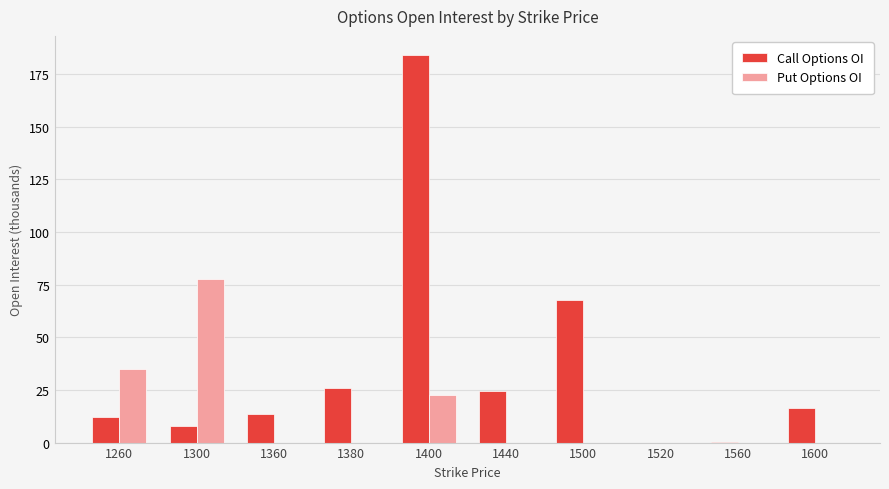

What is the sum of the Call Options OI values at 1260 and 1400?

196.0